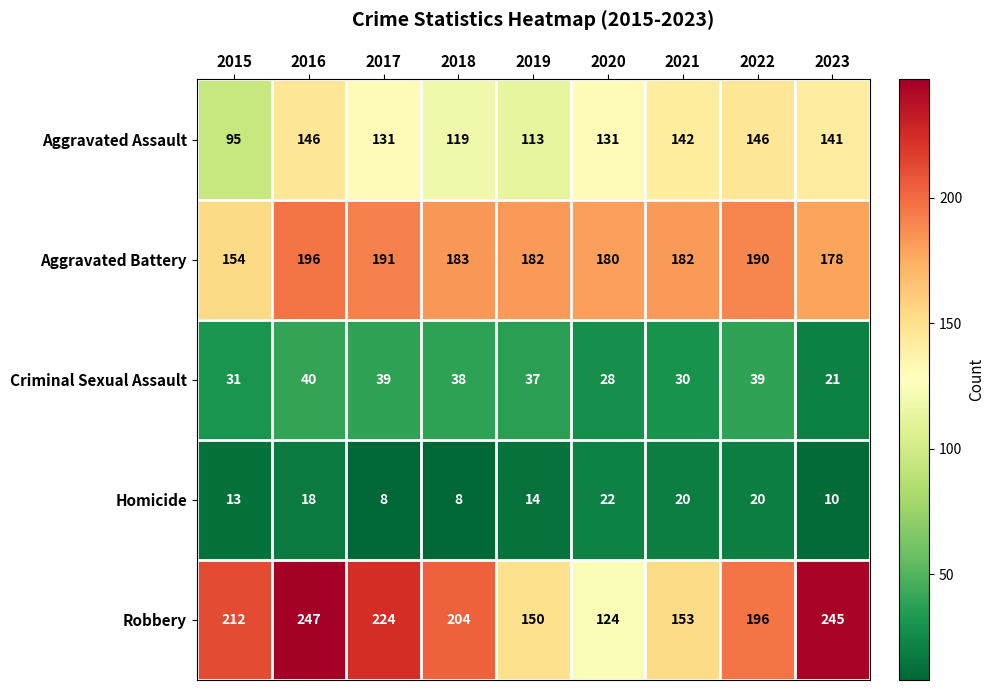

At which label does Criminal Sexual Assault reach its peak?

2016